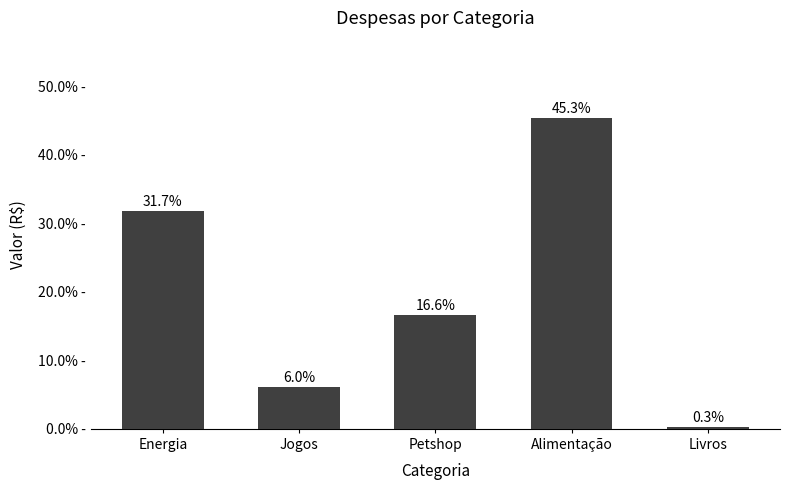

Rank the categories by value from lowest to highest.

Livros, Jogos, Petshop, Energia, Alimentação